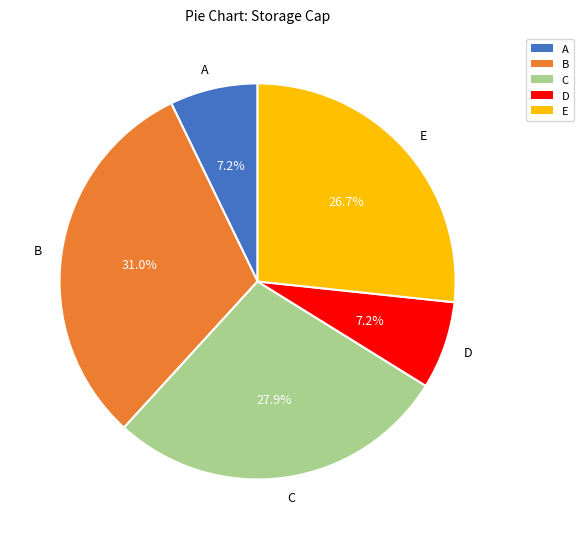

Approximately how many times larger is the value at A compared to D?

1.0